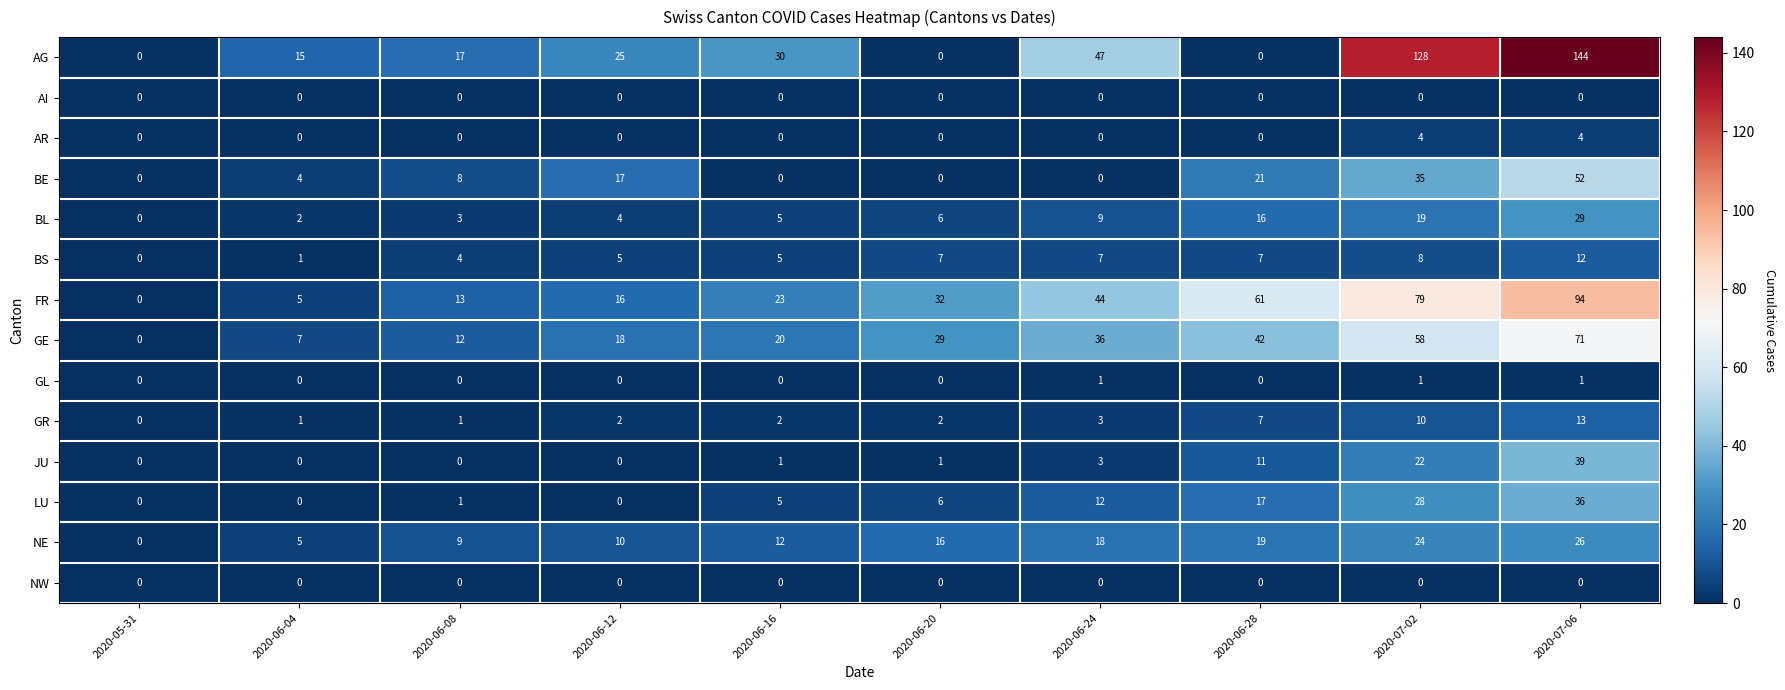

Between 2020-06-04 and 2020-06-08, which series saw the biggest shift?

FR